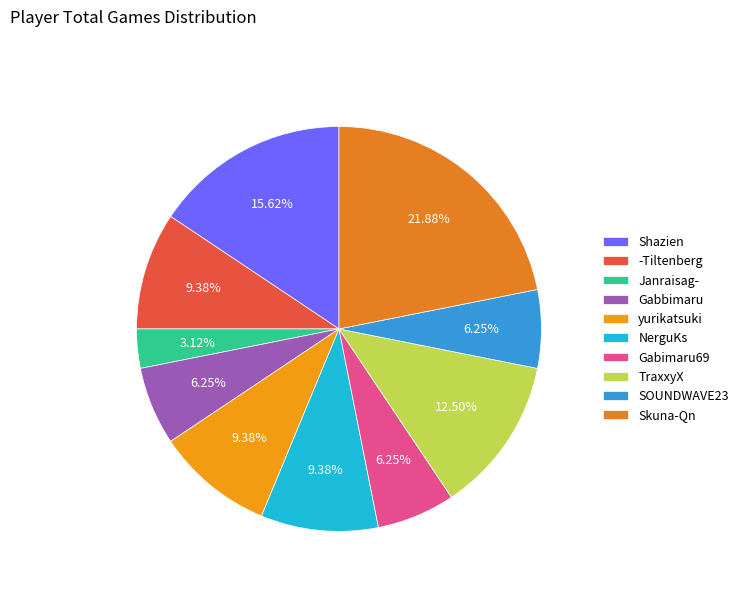

What percentage do Skuna-Qn and NerguKs together represent?

31.2%